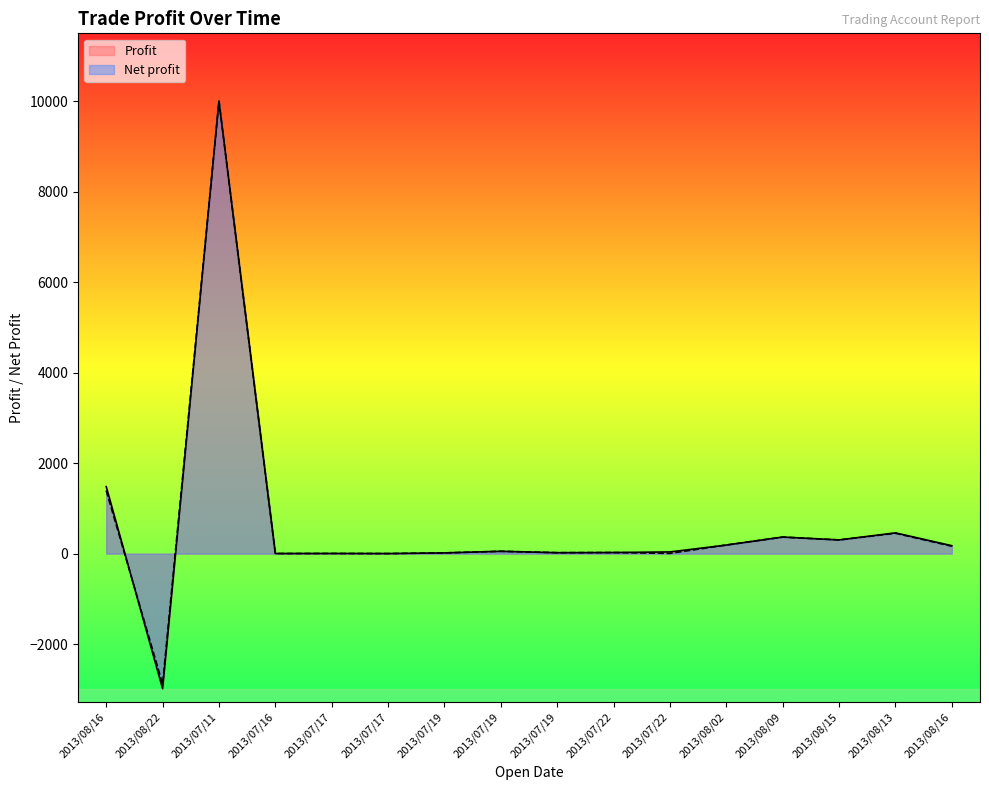

What is the spread (max minus min) of values at 2013/08/22?

103.3